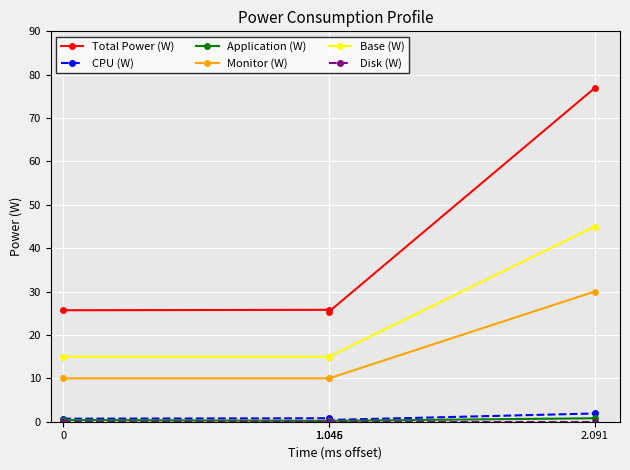

Which series has the largest range (max minus min)?

Total Power (W)